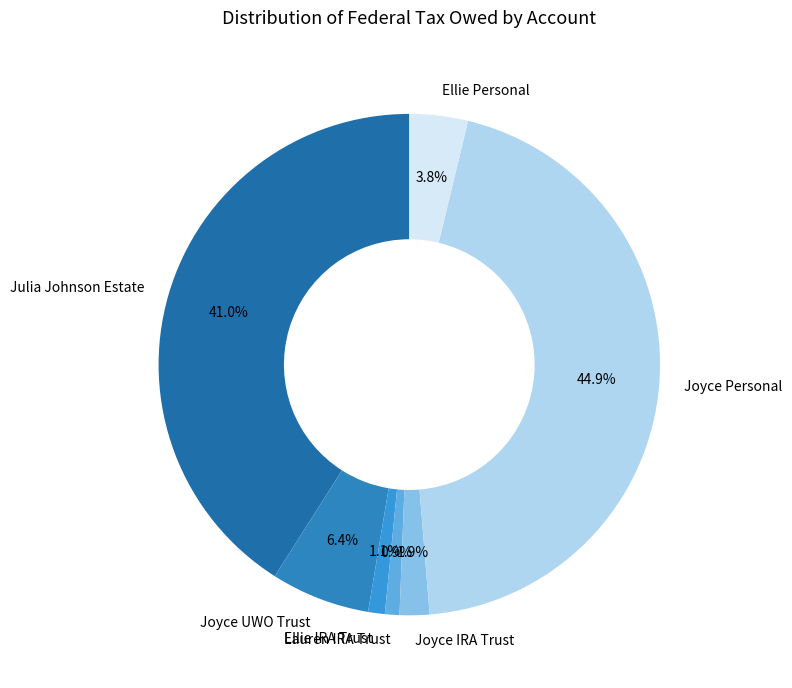

What portion of the pie excludes Joyce Personal?

55.1%